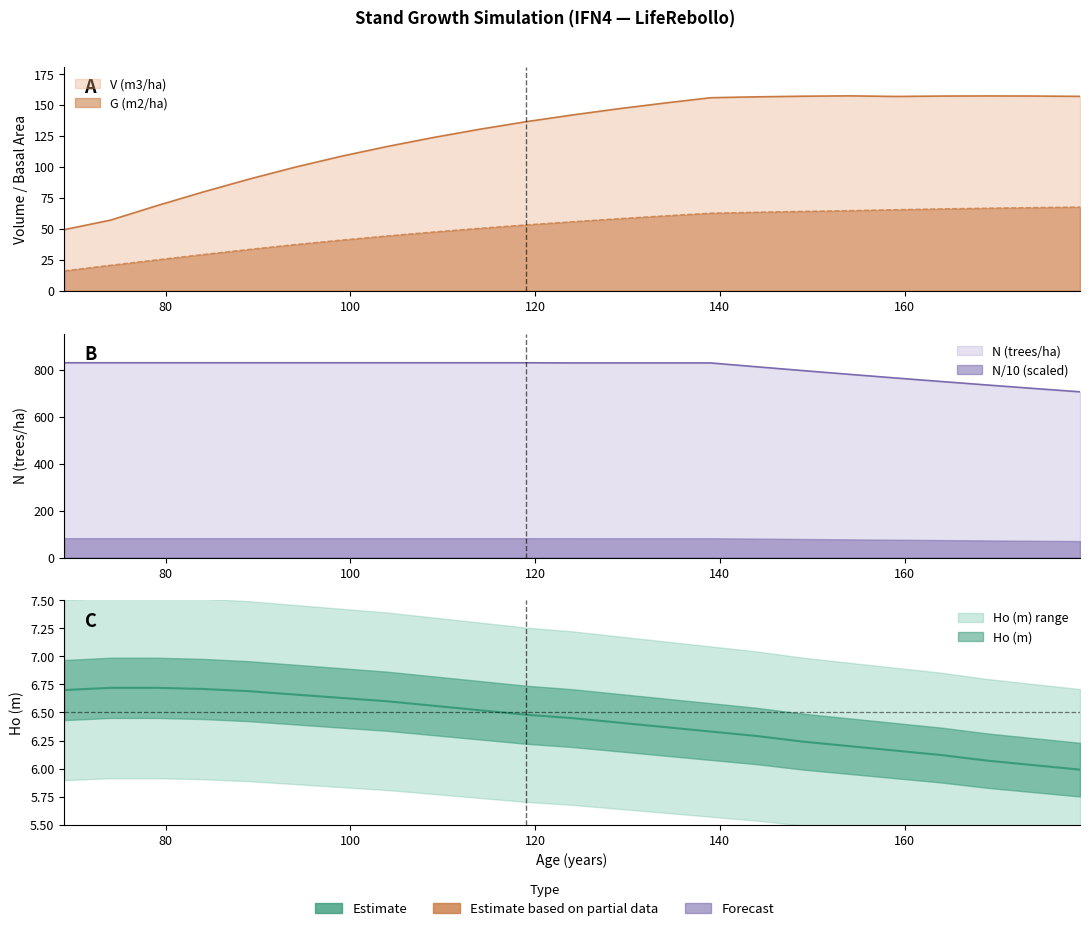

At which category is the sum across all series the highest?

139